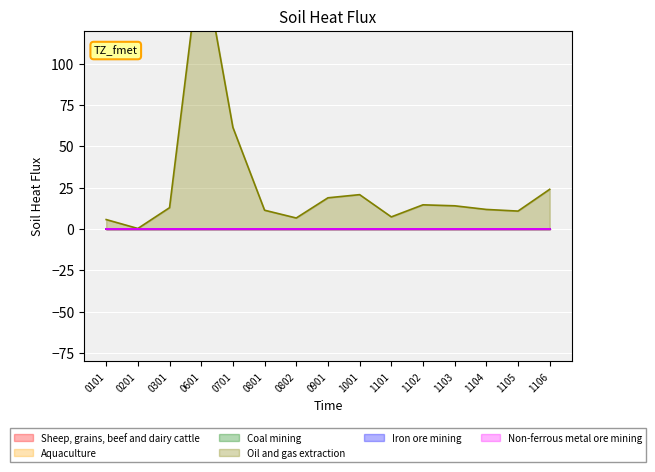

How many data points in Oil and gas extraction are above 12?

8